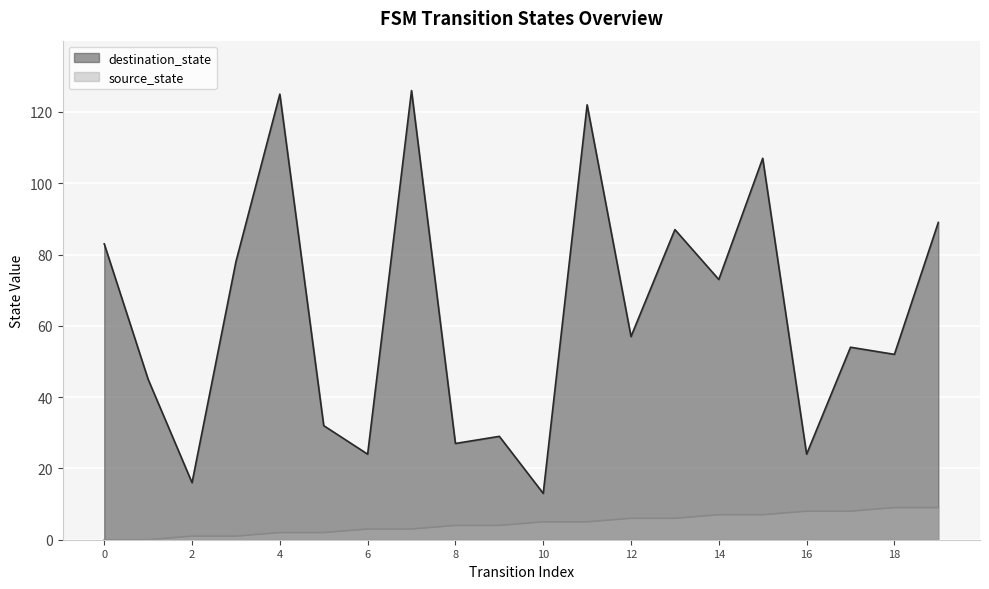

Which series has the widest spread of values?

destination_state